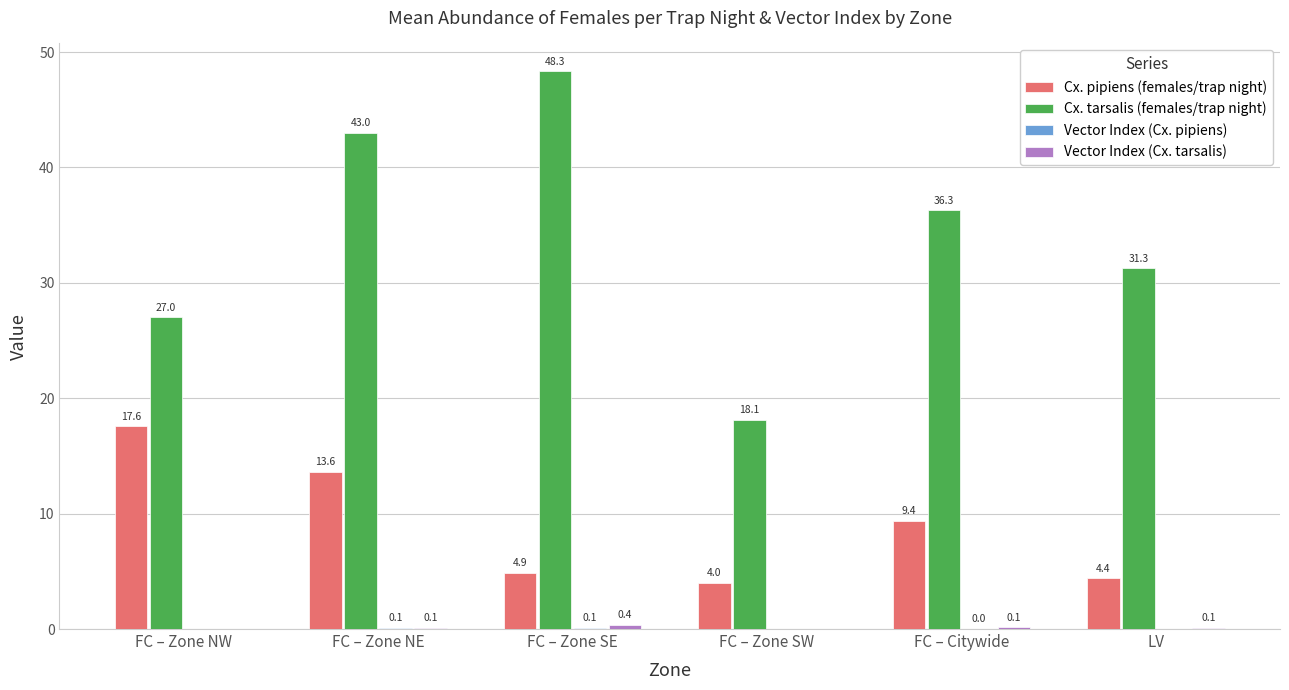

Is the value of Cx. pipiens (females/trap night) at FC – Zone SE greater than the value of Cx. tarsalis (females/trap night) at FC – Citywide?

No